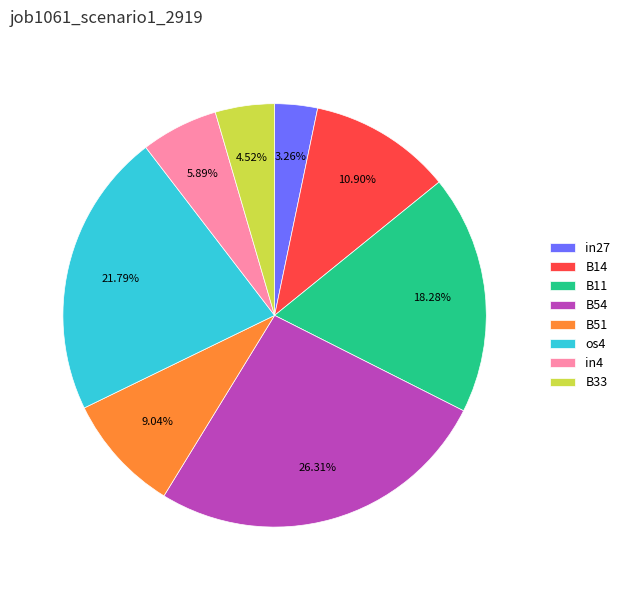

What percentage is the B54 slice, to the nearest percent?

26%